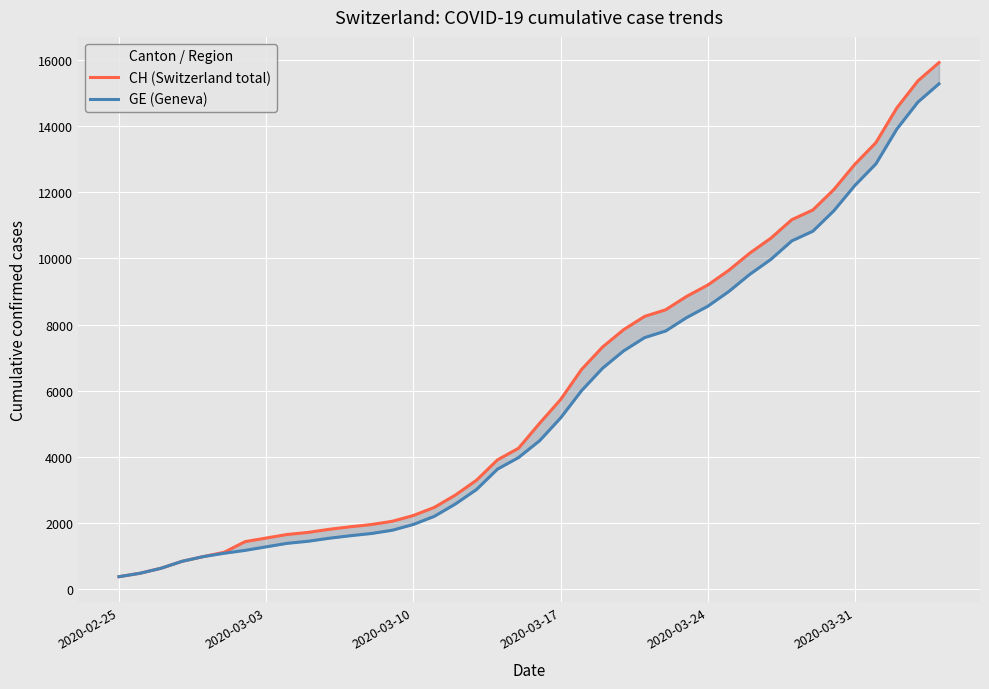

How many lines are shown in the chart?

2